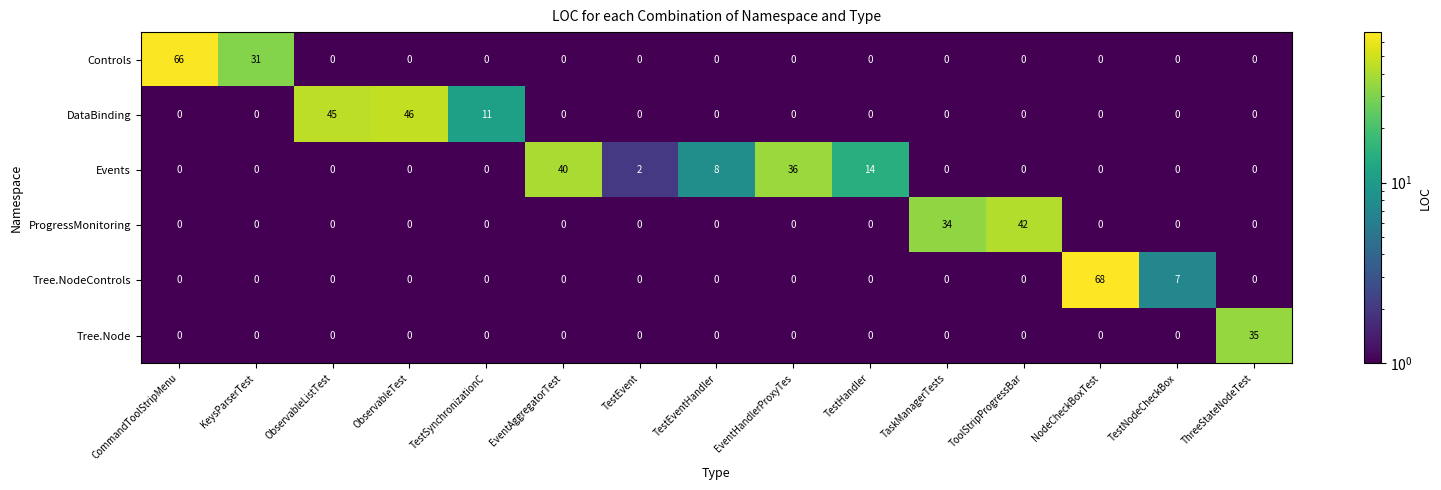

What is the average value of the Events series?

7